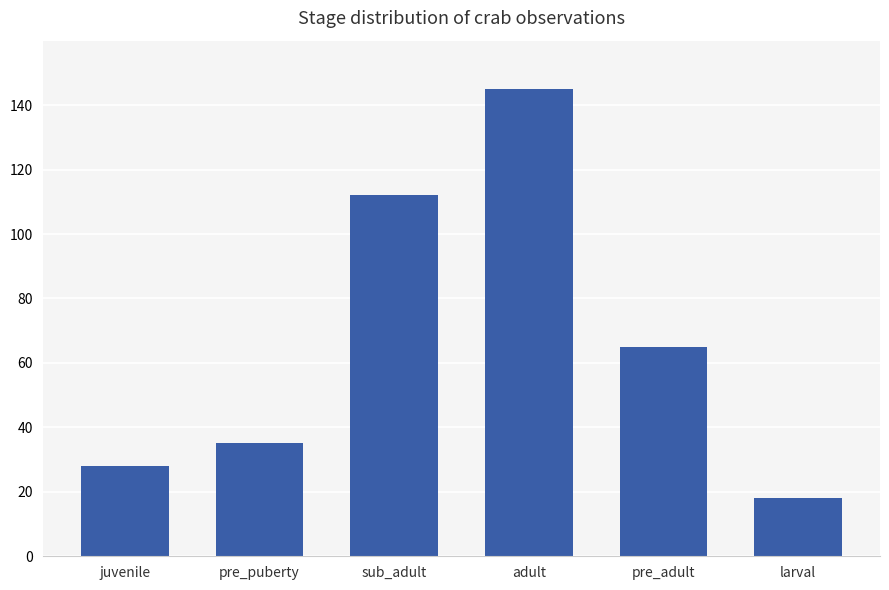

What is the change in value from pre_puberty to pre_adult?

+30